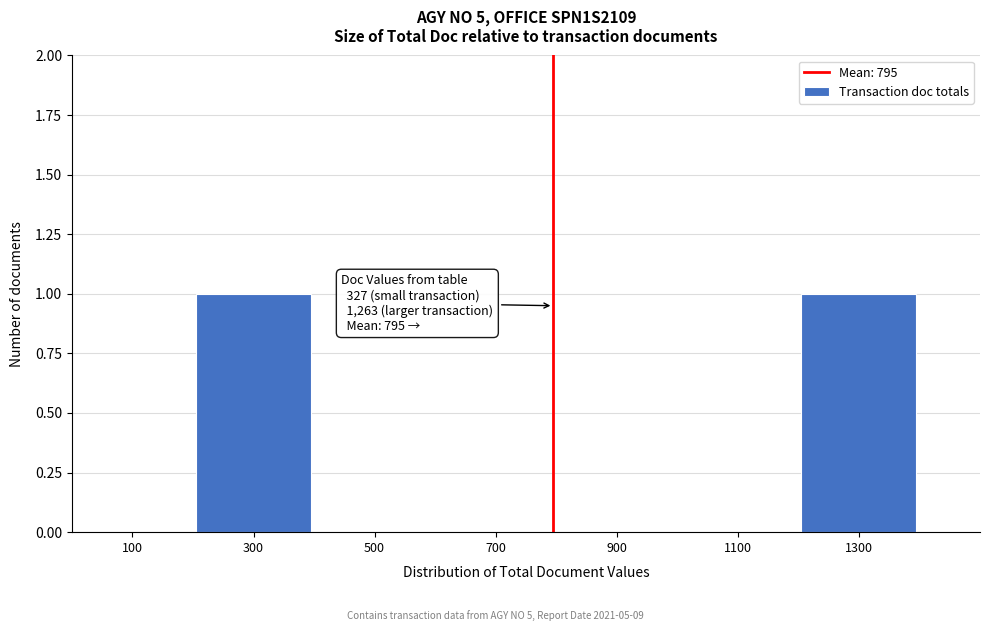

Reading right to left, what are all the values shown in this chart?

1300=1	1100=0	900=0	700=0	500=0	300=1	100=0